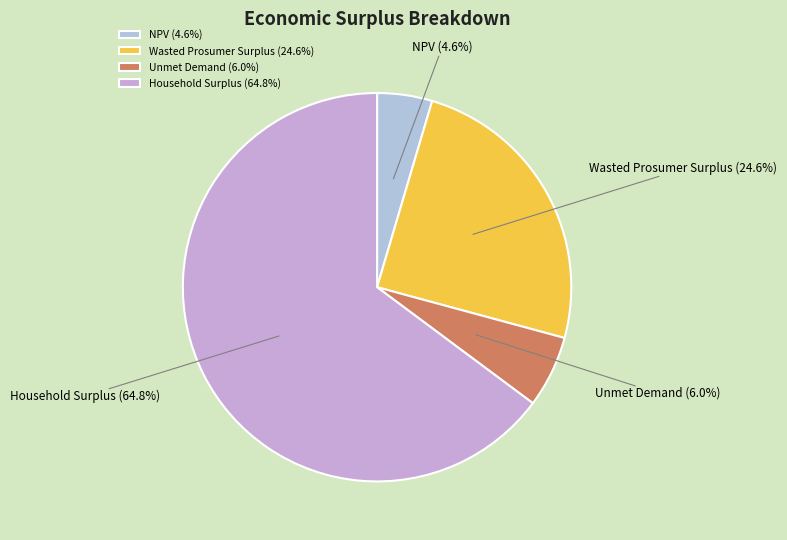

To the nearest percent, what percentage of the pie is Wasted Prosumer Surplus?

25%